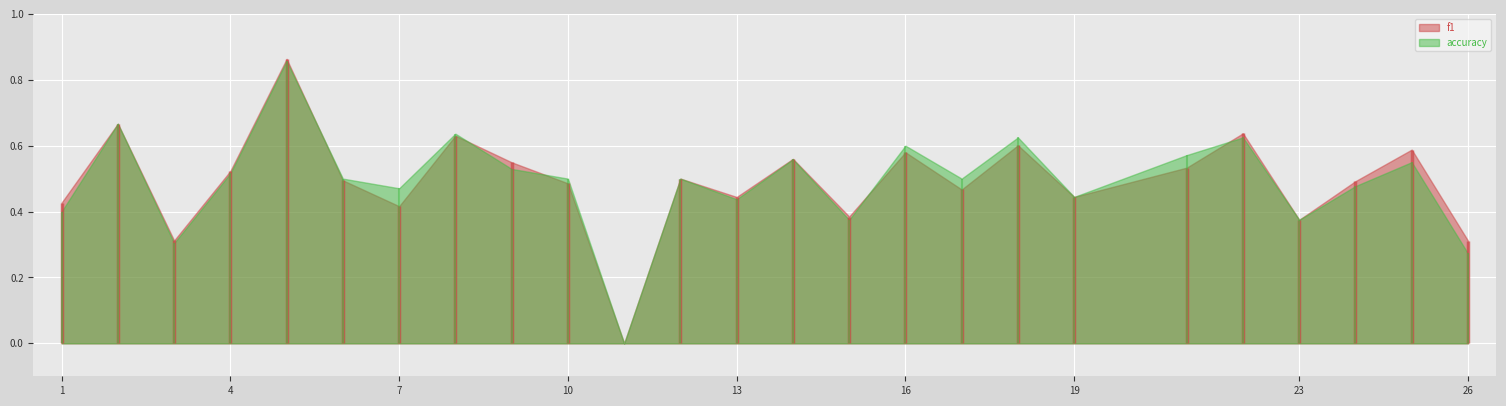

Between which two adjacent categories do accuracy and f1 first intersect?

5 and 6